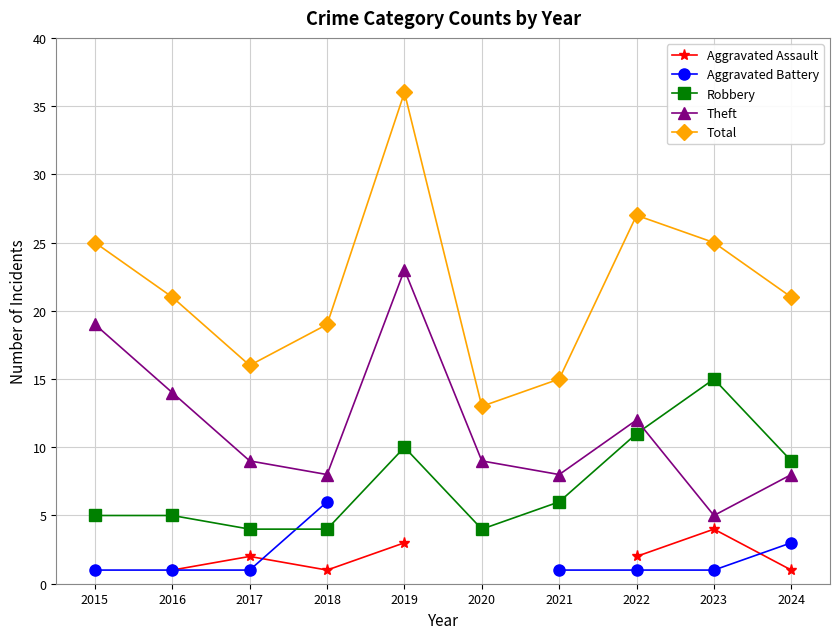

How many interior local peaks does the Aggravated Assault series have?

2